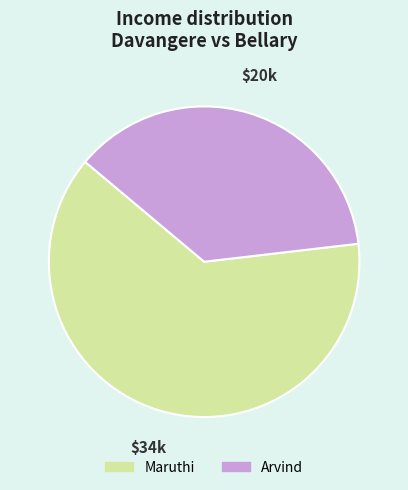

Approximately how many times larger is the value at Arvind compared to Maruthi?

0.6